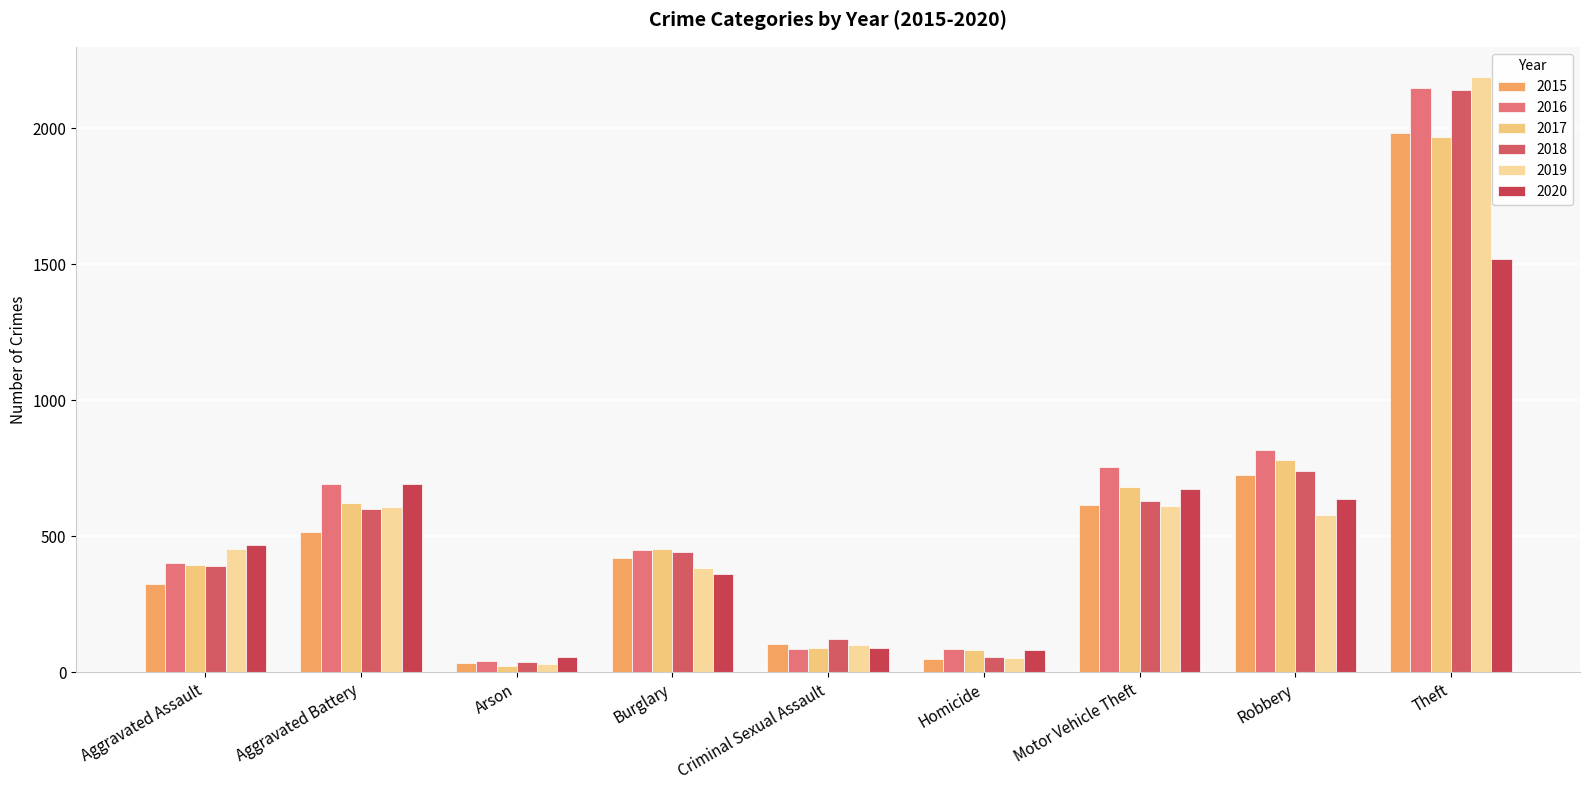

Which series has the widest spread of values?

2019